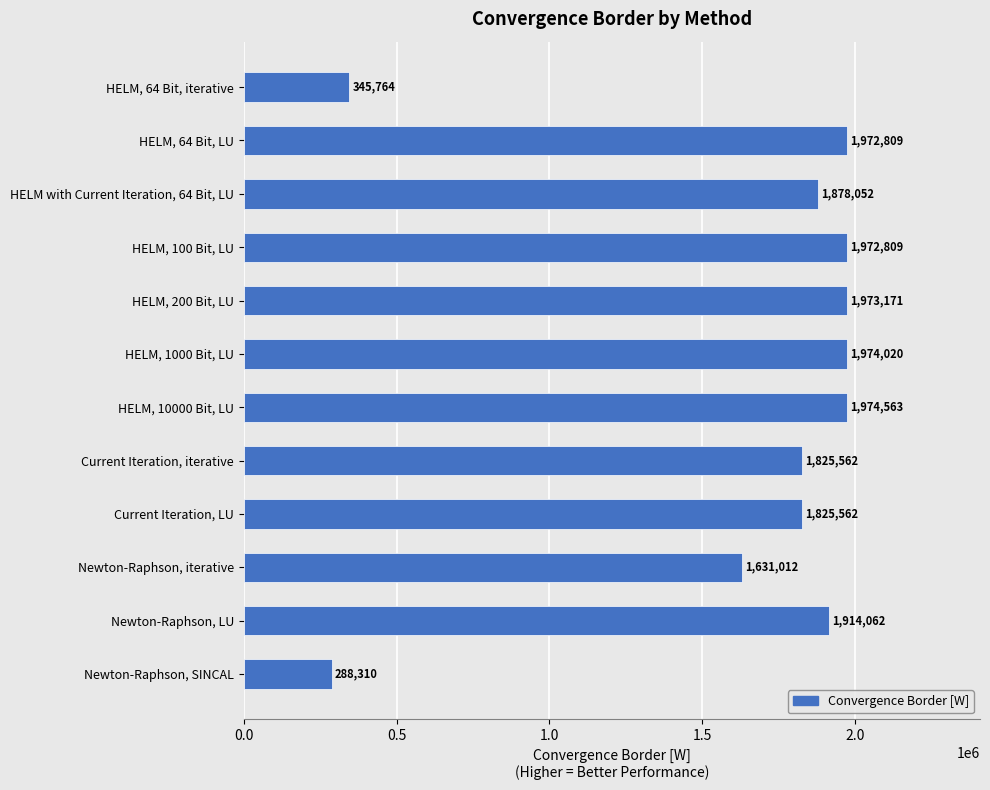

What is the average value?

1631308.0